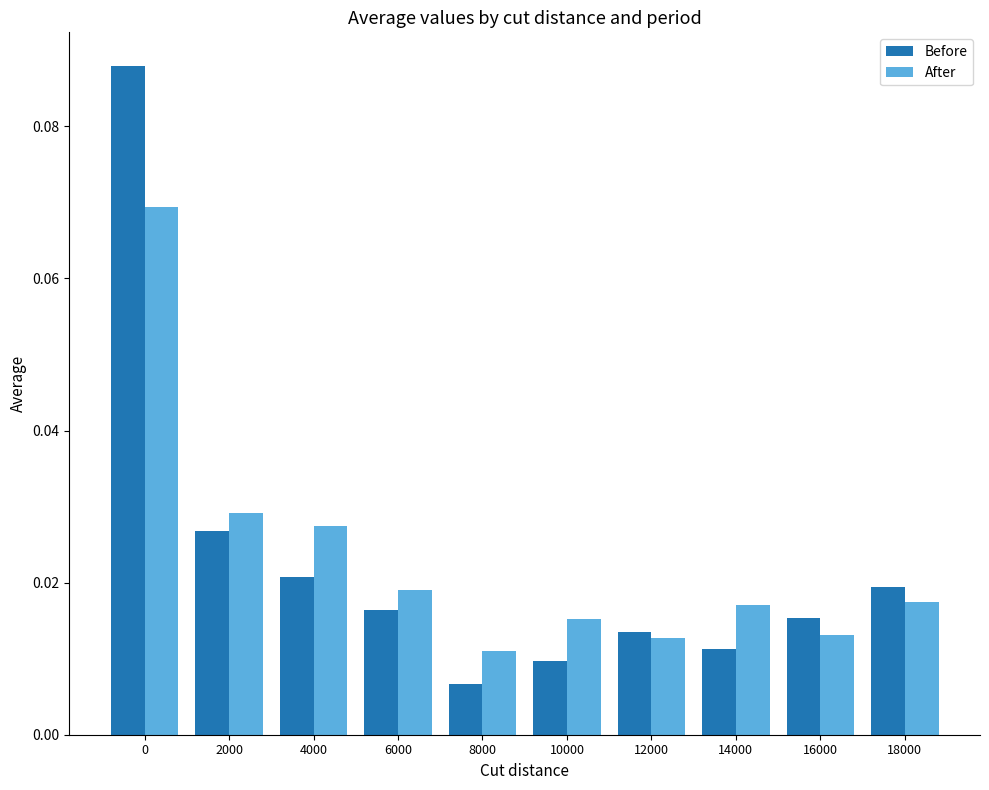

Which series has the largest range (max minus min)?

Before